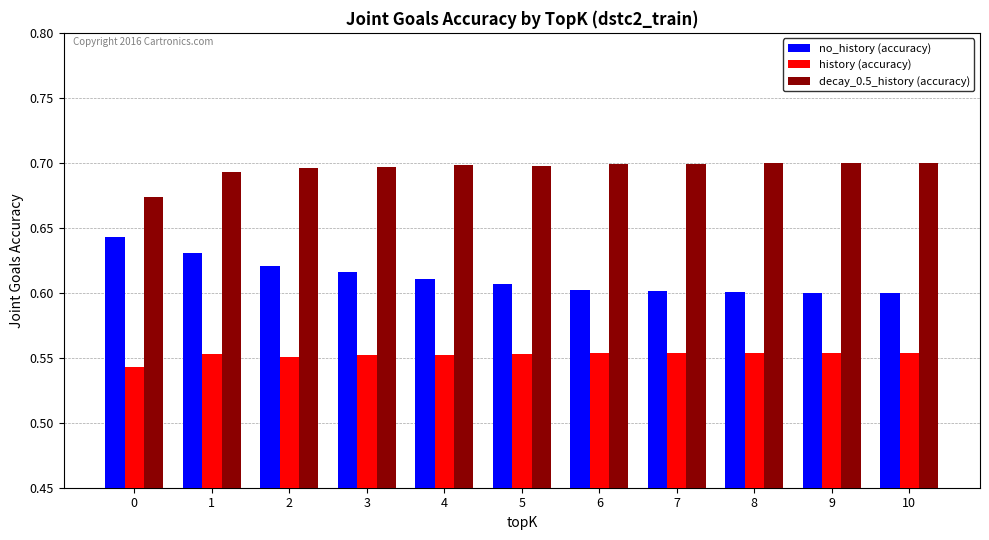

Rank the series by their maximum value, from lowest to highest.

history (accuracy), no_history (accuracy), decay_0.5_history (accuracy)